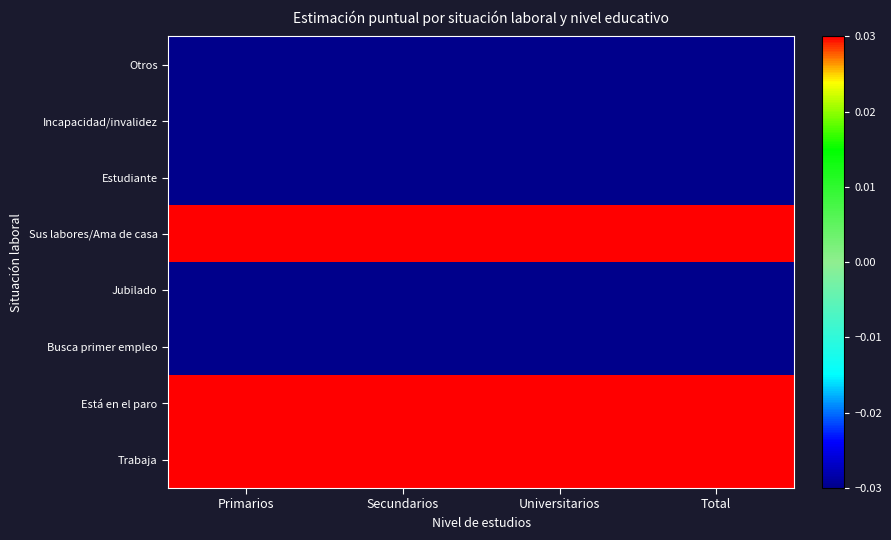

What is the total value across all series at Total?

-0.1